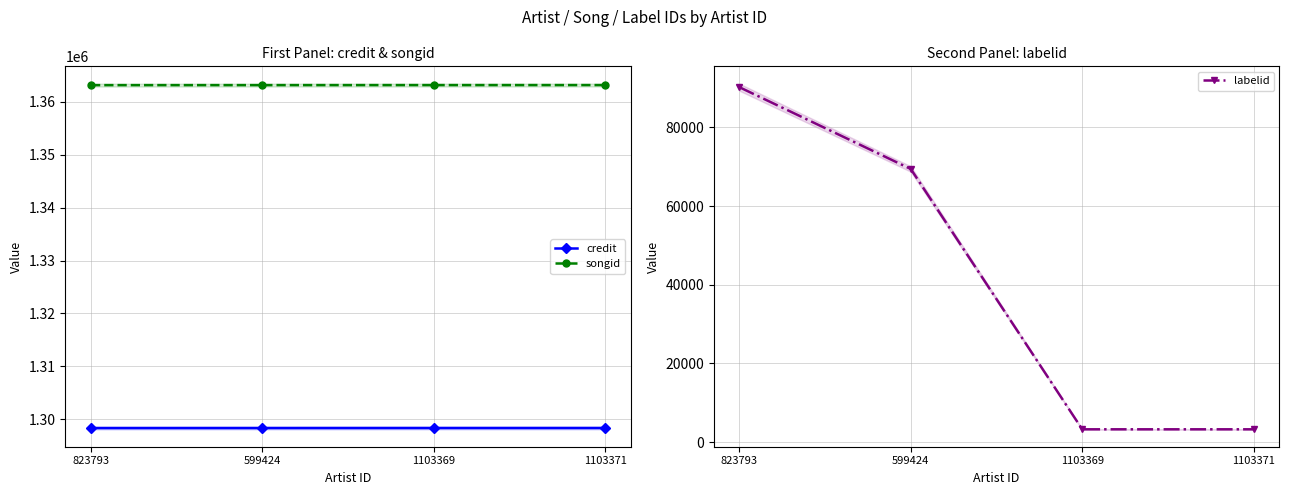

What is the average value of the songid series?

1363166